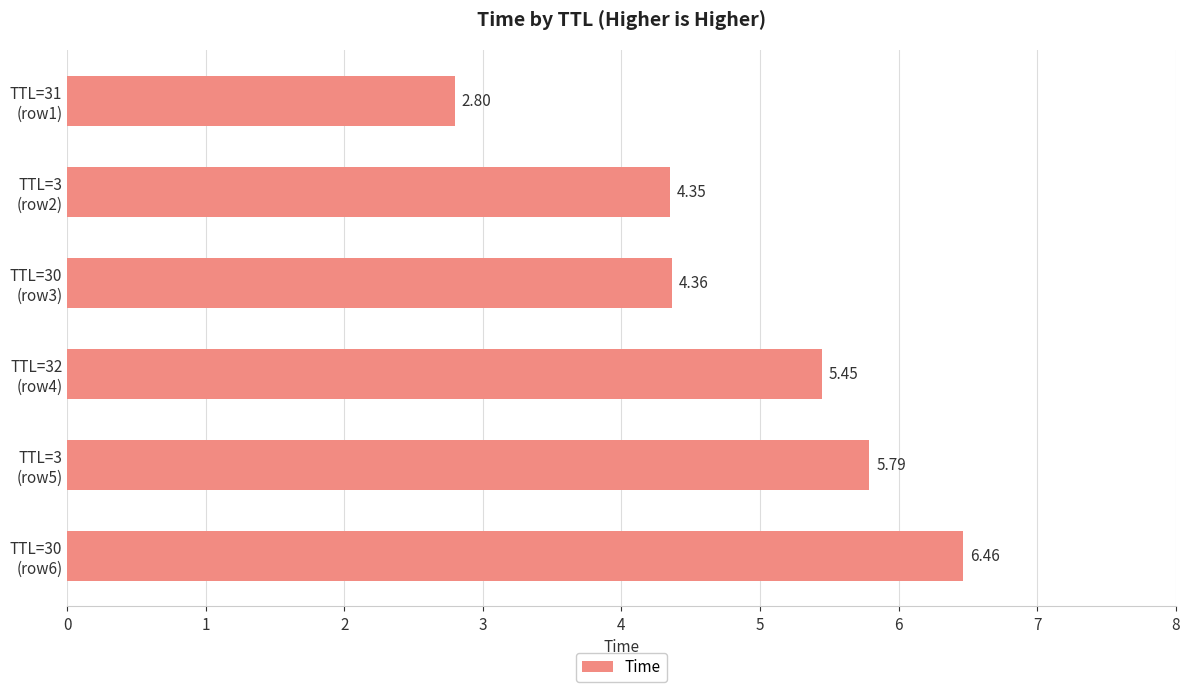

What is the difference between the maximum and second lowest values?

2.1